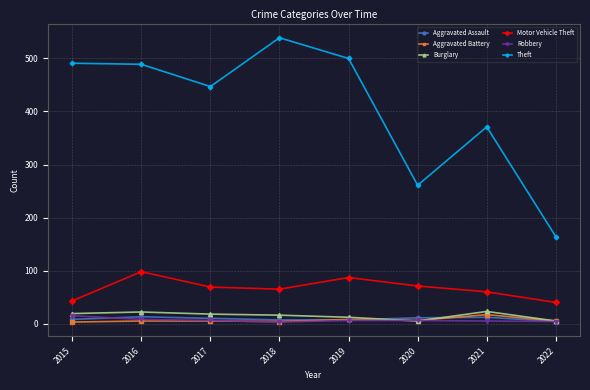

Is the value of Motor Vehicle Theft at 2018 greater than the value of Aggravated Battery at 2022?

Yes